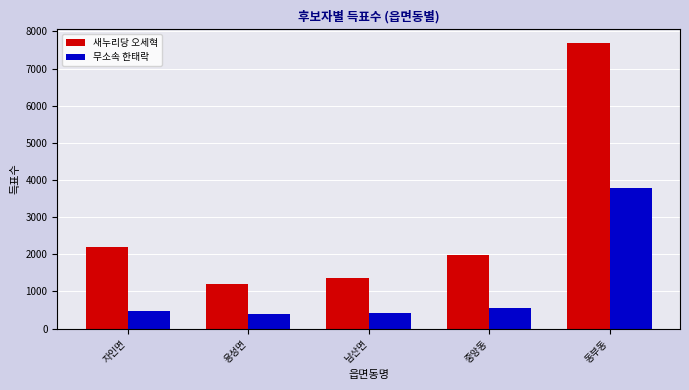

What position from the right is 남산면?

3